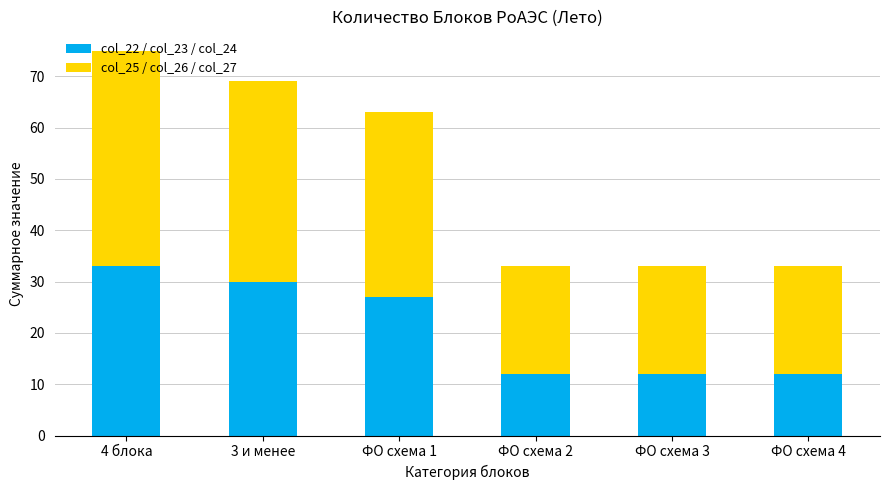

How many bars are there in total?

6